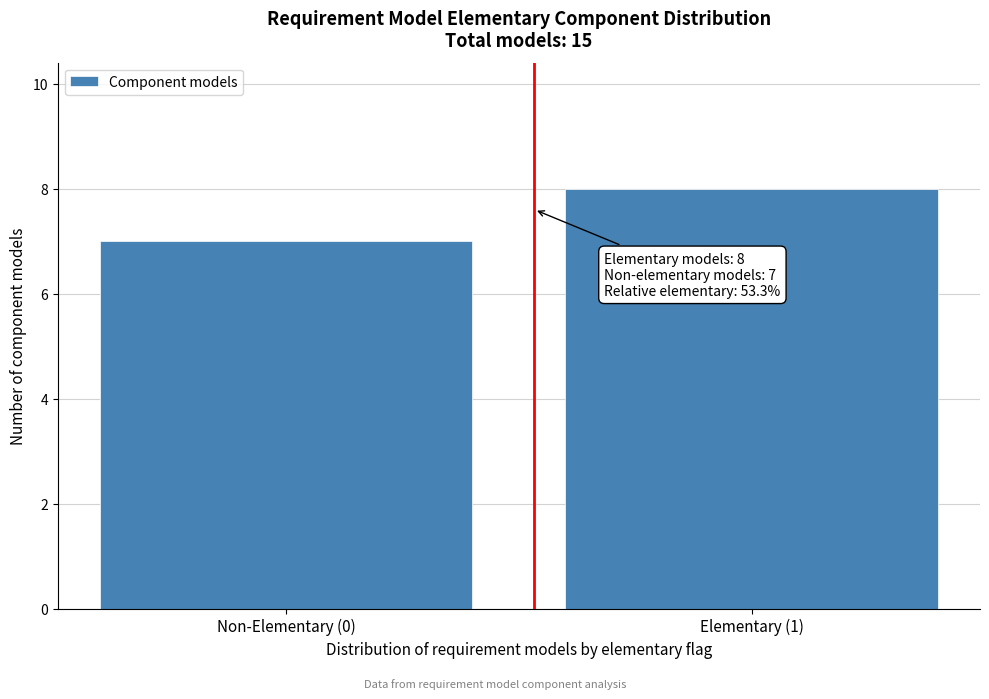

Reading right to left, extract all data points from this chart.

8	7